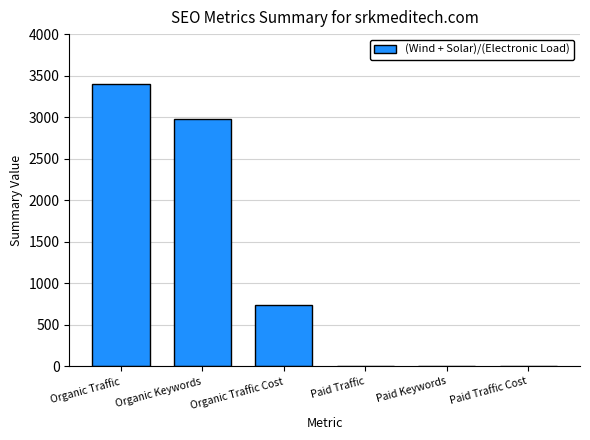

The chart shows a value of 0 at Paid Traffic. True or false?

True